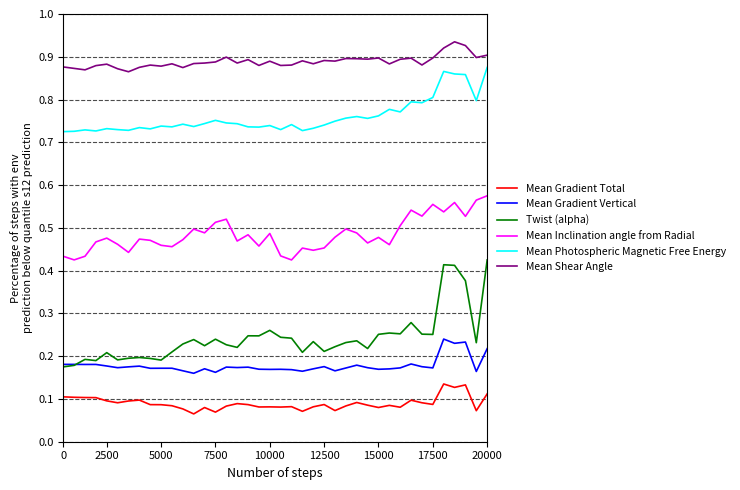

Which series has the largest total across all categories?

Mean Shear Angle